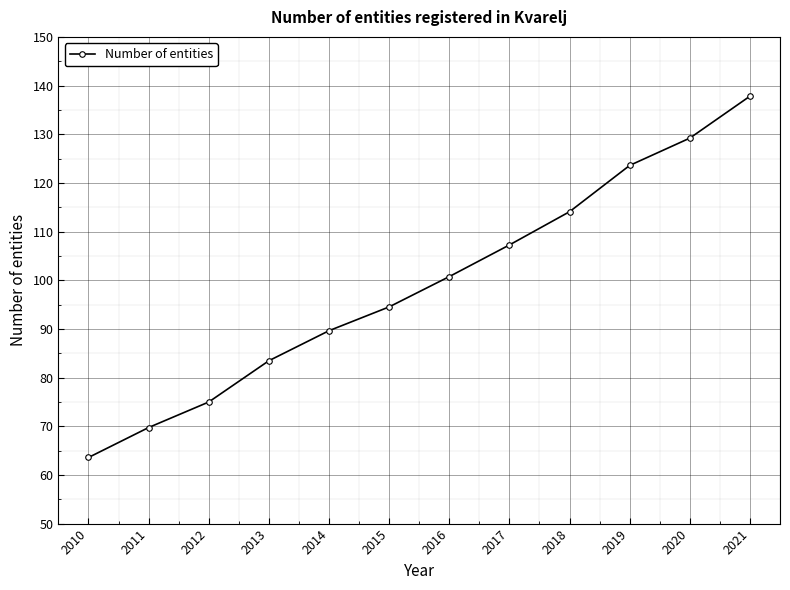

What is the minimum value shown in the chart?

63.6